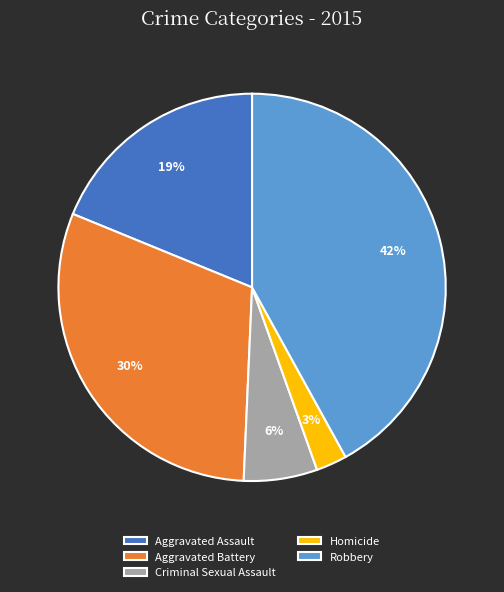

Is the sum of Criminal Sexual Assault and Homicide greater than half?

No